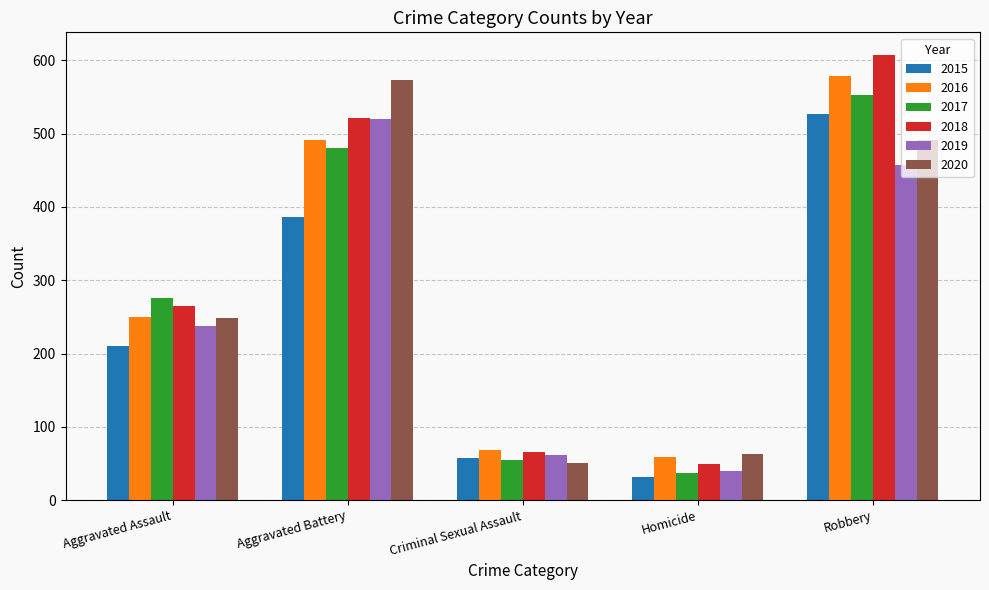

What is the difference between the 2015 values at Homicide and Criminal Sexual Assault?

26